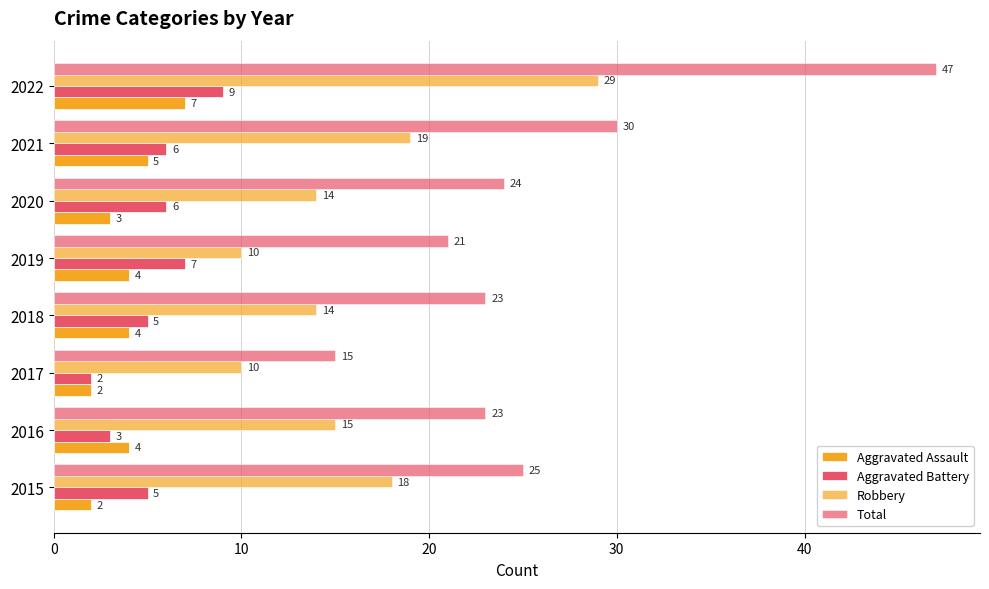

Reading right to left, list all the values displayed in this chart.

Aggravated Assault: 7	5	3	4	4	2	4	2
Aggravated Battery: 9	6	6	7	5	2	3	5
Robbery: 29	19	14	10	14	10	15	18
Total: 47	30	24	21	23	15	23	25